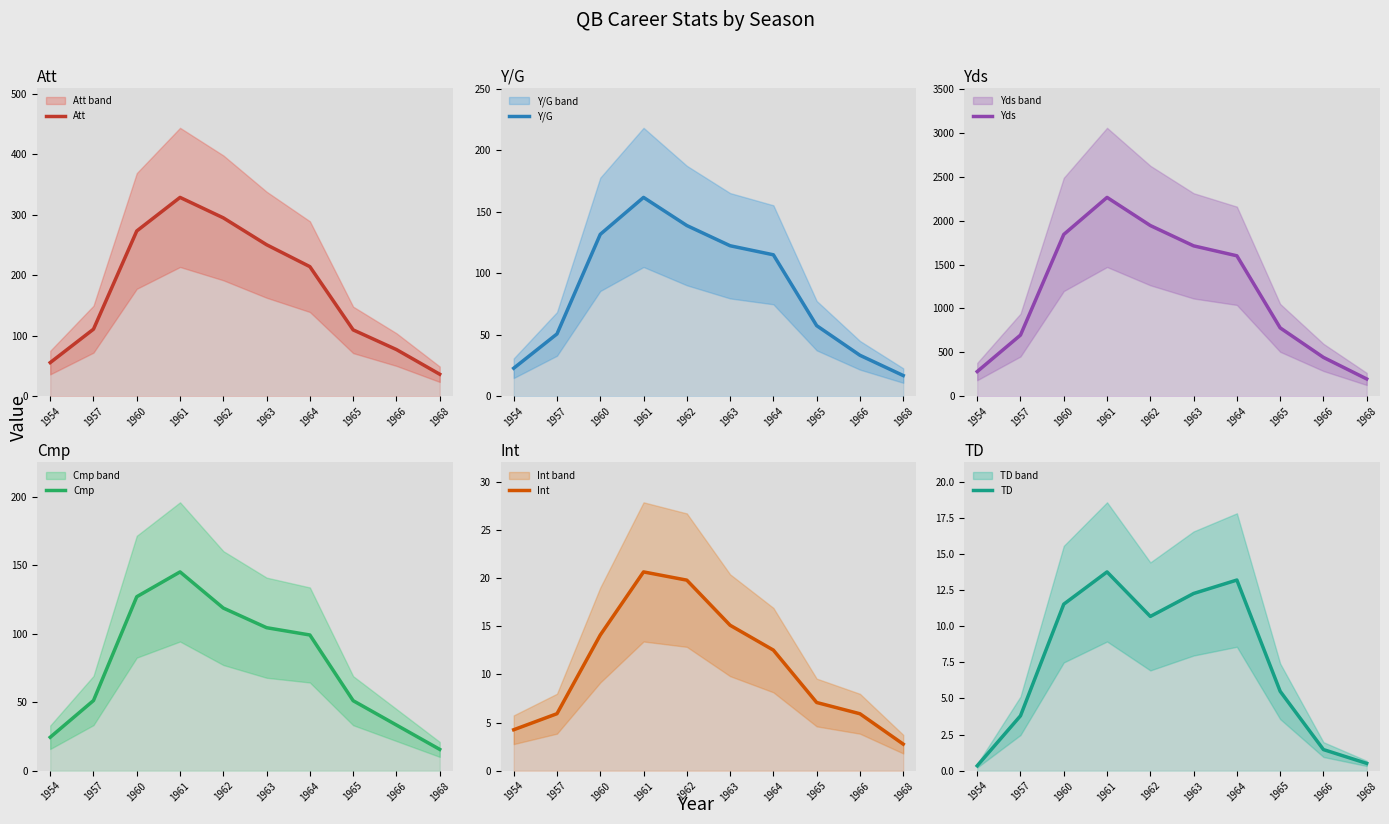

Which series has the widest spread of values?

Yds